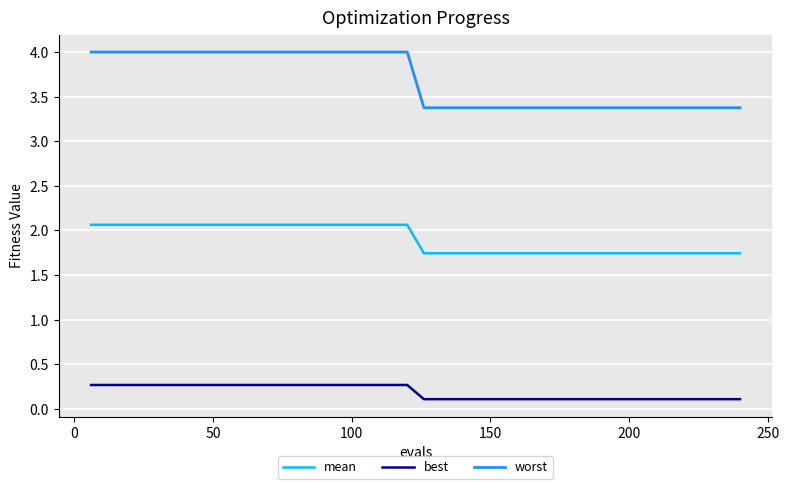

True or false: best and worst intersect in this chart.

False